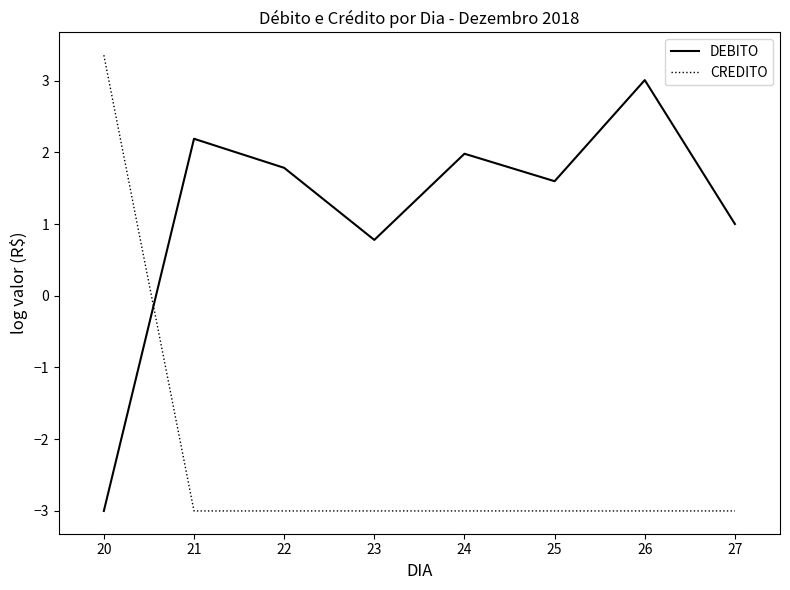

Where do CREDITO and DEBITO first cross each other?

20 and 21